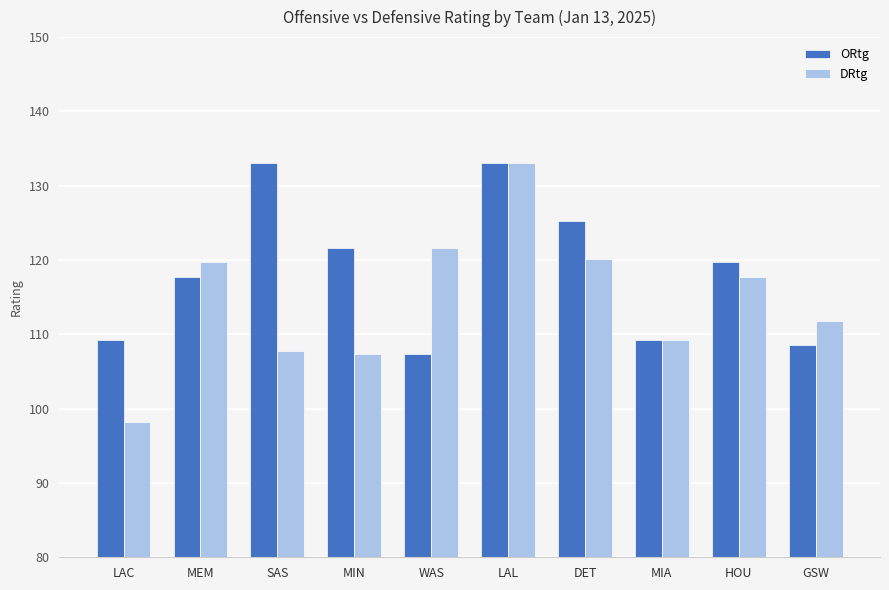

Is the value of ORtg at MEM greater than the value of DRtg at LAC?

Yes